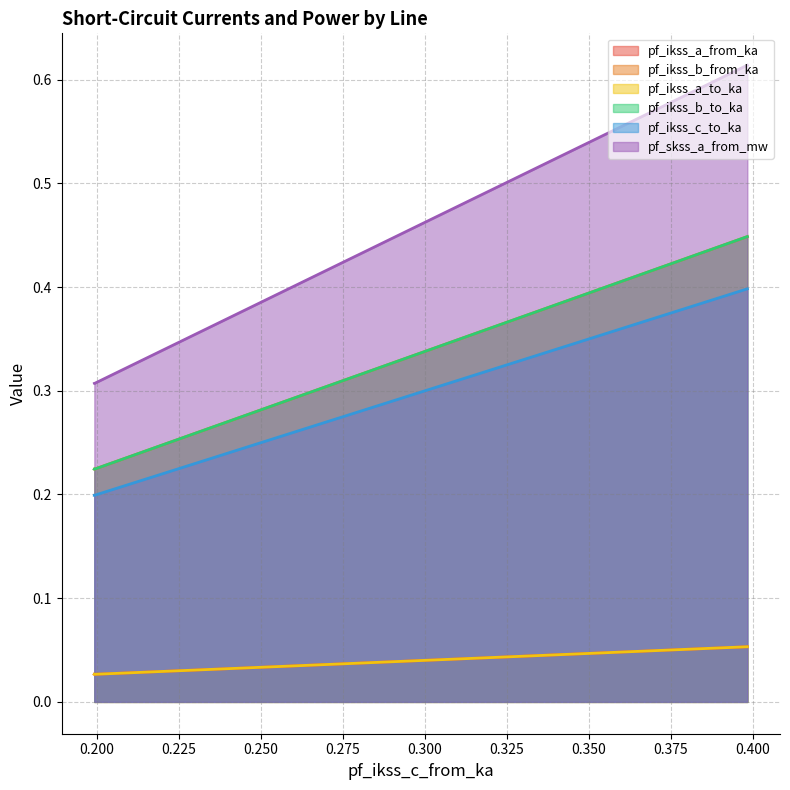

Count the pf_ikss_c_to_ka values in the range 0 to 1.

3